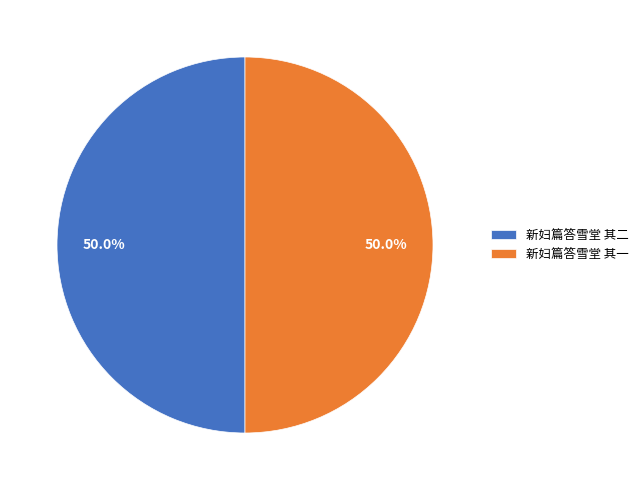

What is the total percentage of 新妇篇答雪堂 其一 and 新妇篇答雪堂 其二?

100.0%